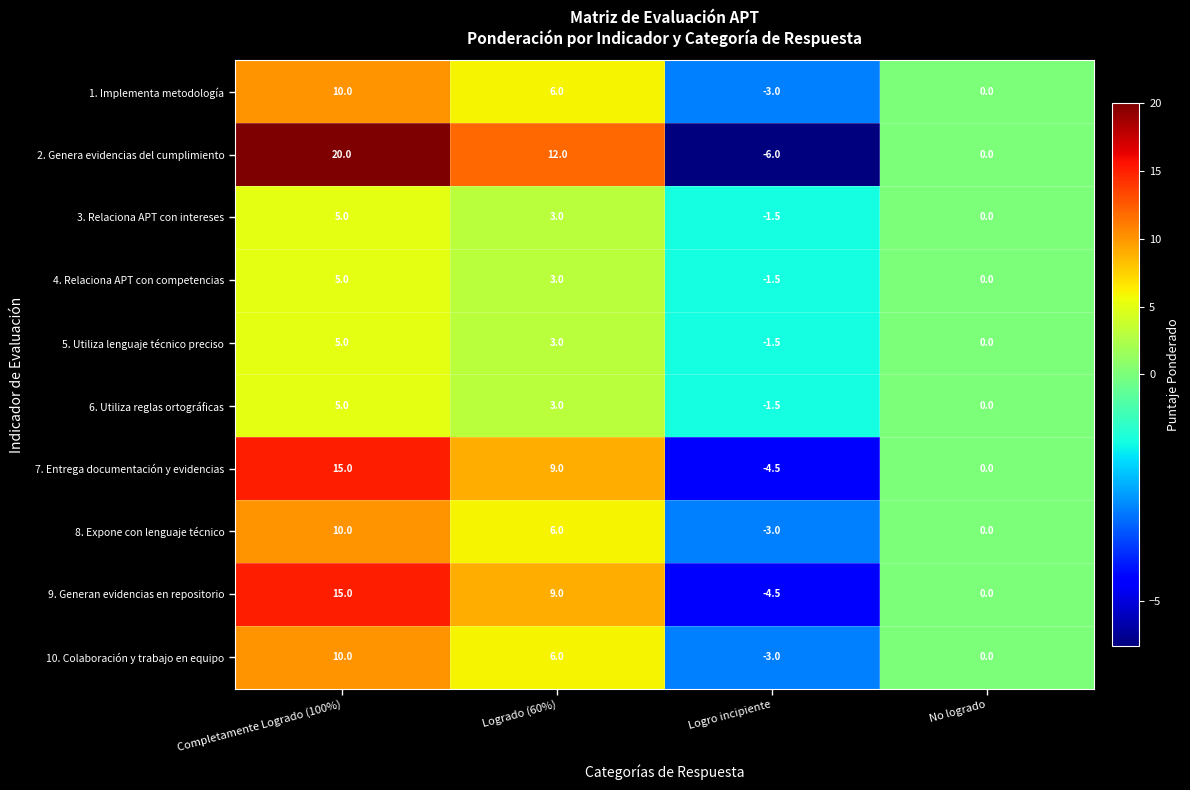

The 1. Implementa metodología series shows 0.0 at No logrado. True or false?

True